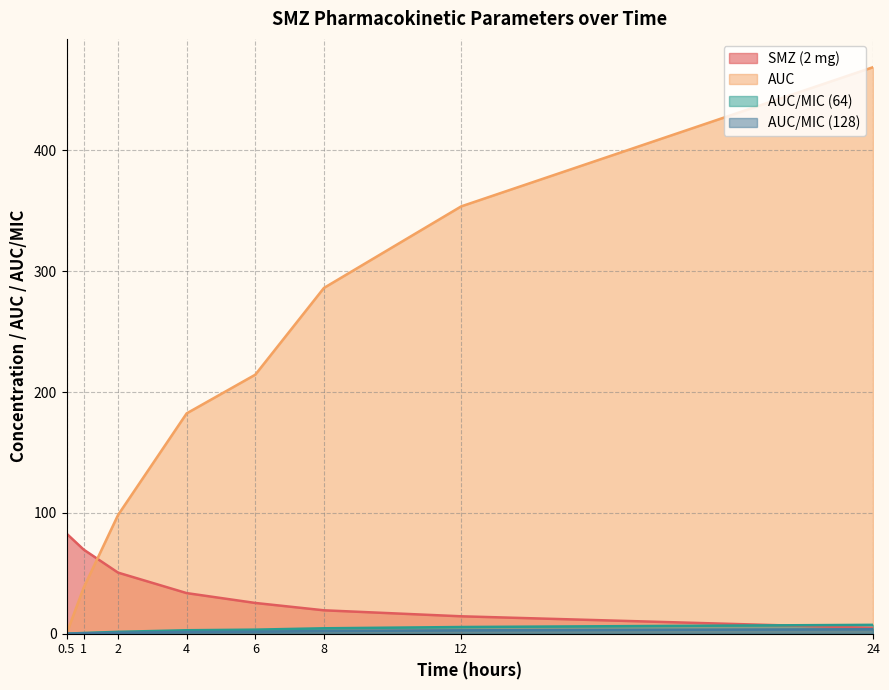

True or false: AUC has more than 1 interior local peaks.

False